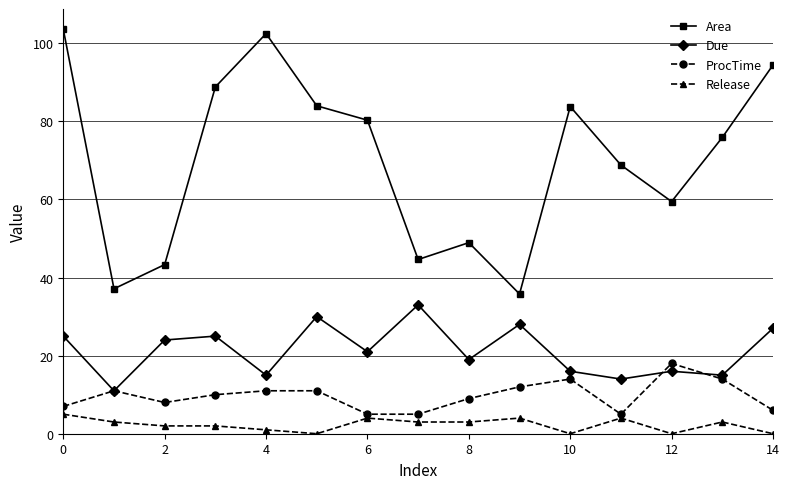

True or false: Area has more than 2 points higher than both neighbors.

True